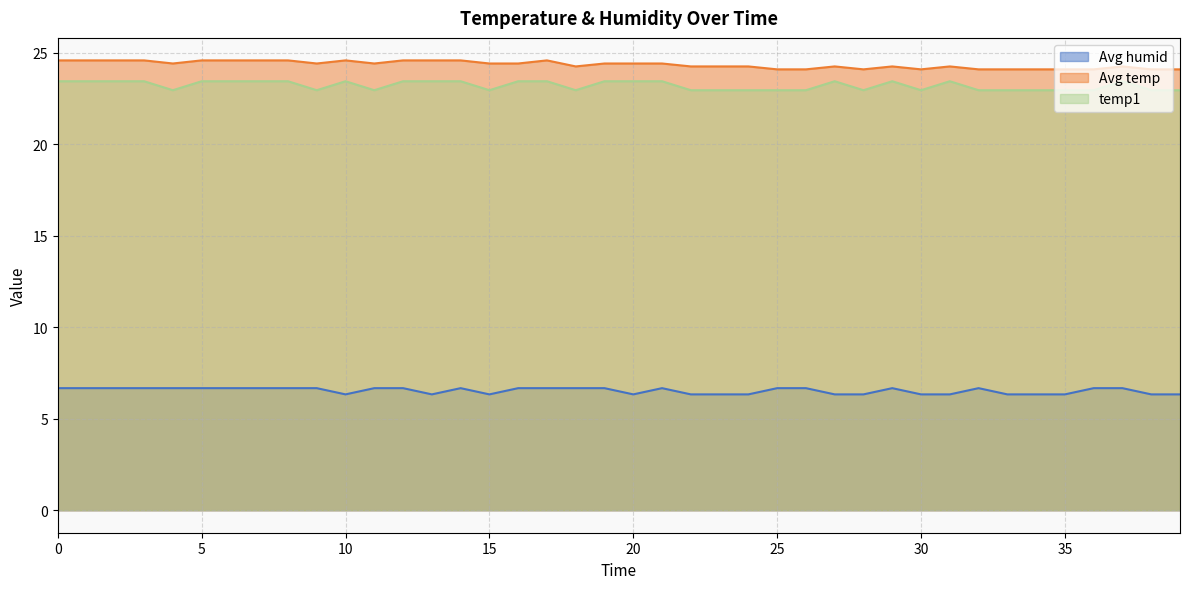

True or false: Avg temp has more than 2 points higher than both neighbors.

True